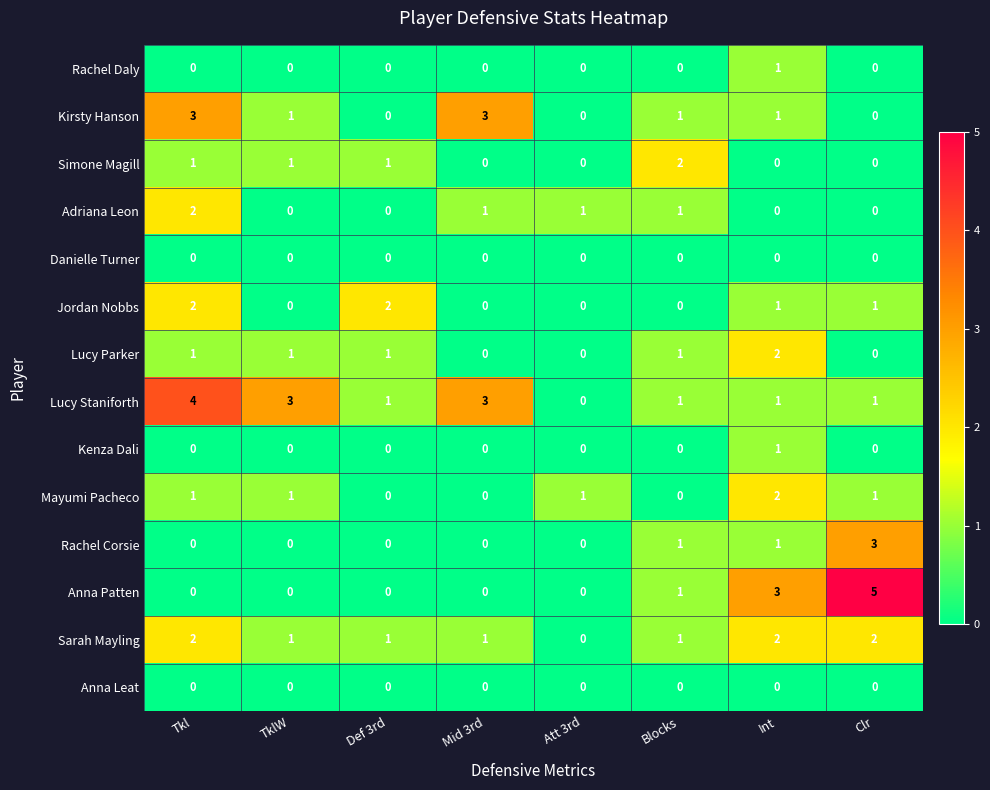

The value of Lucy Parker at Clr is 0. True or false?

True